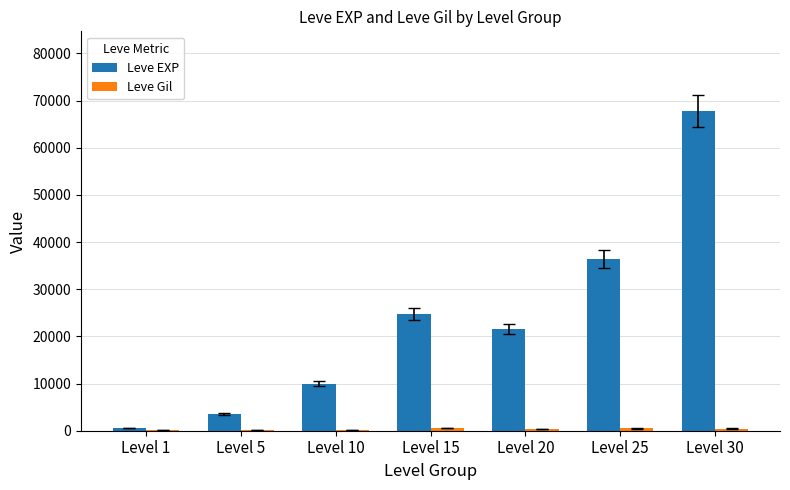

The value of Leve EXP at Level 20 is 36790. True or false?

False